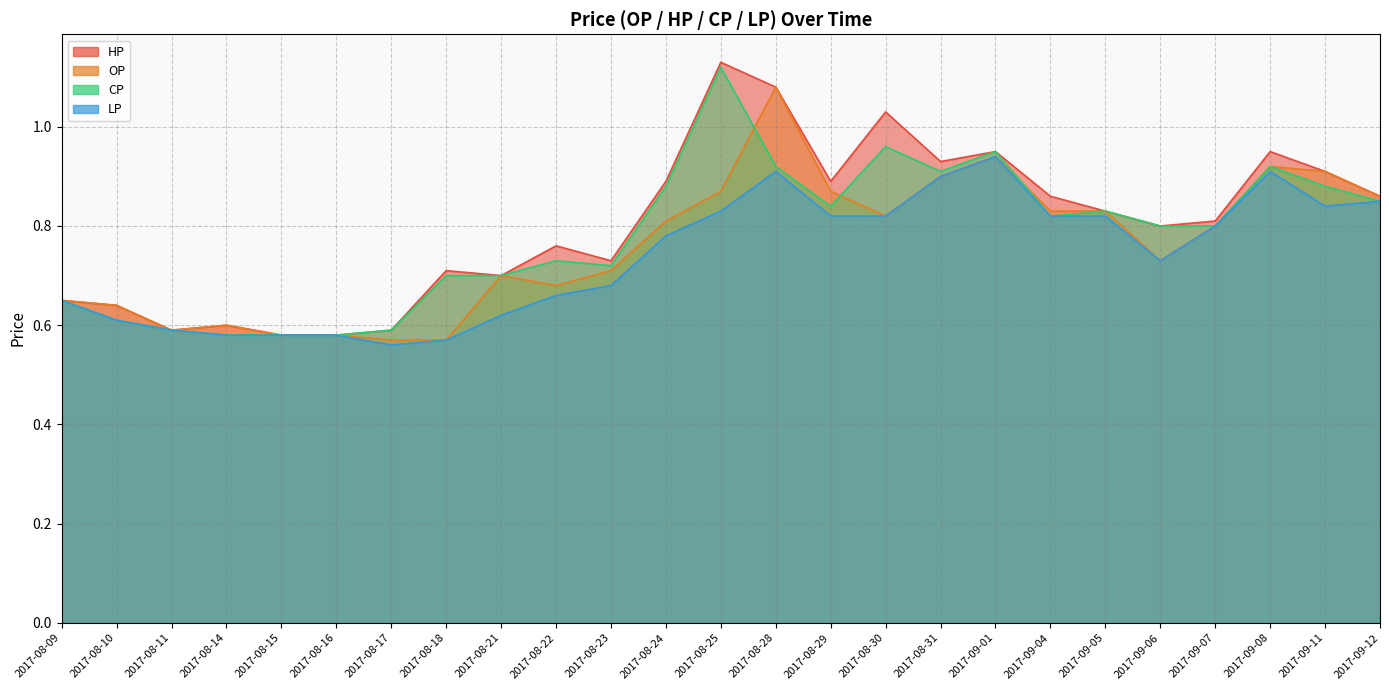

What is the total value across all series at 2017-08-22?

2.8